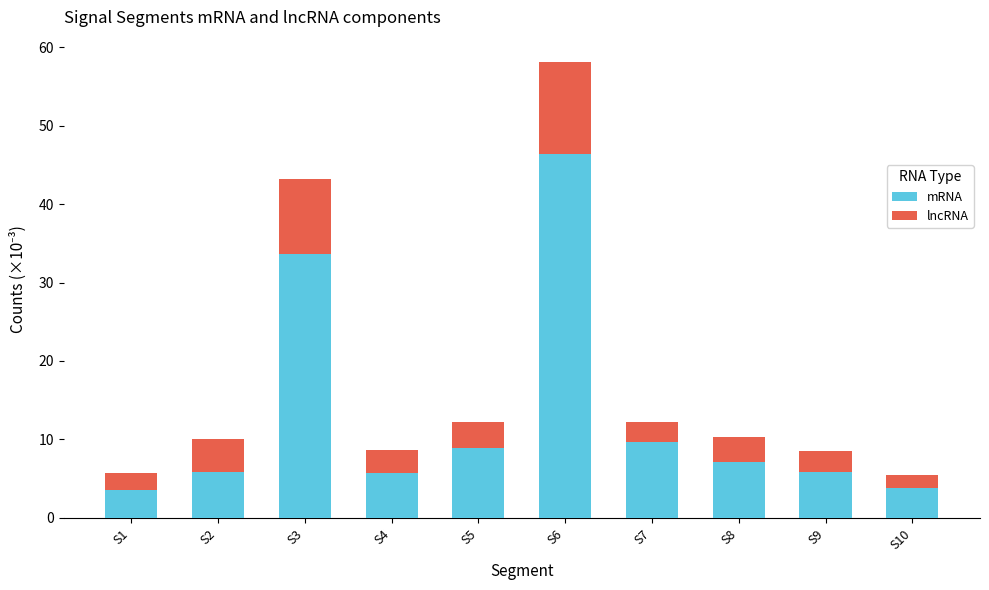

What is the sum of all mRNA values?

130.4